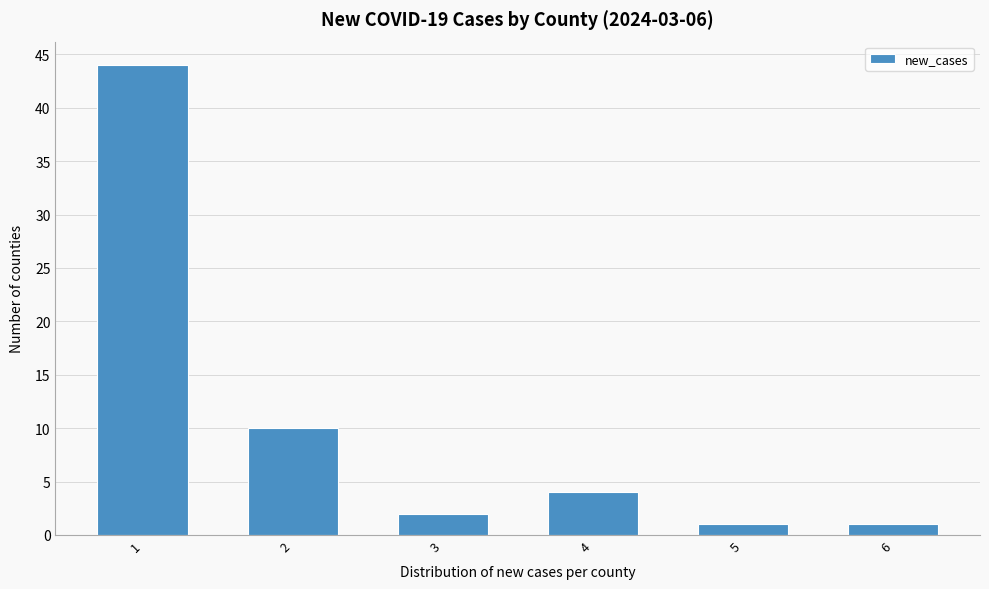

Reading left to right, extract all data points from this chart.

44	10	2	4	1	1